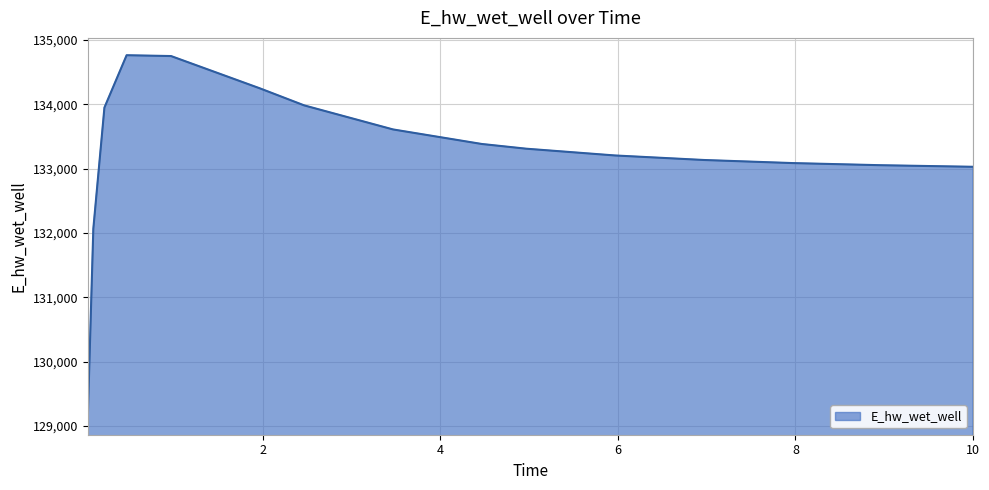

Does the chart display data point markers on the line(s)?

No